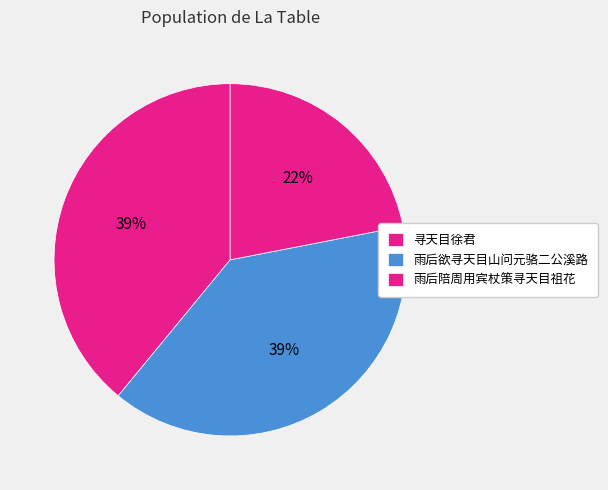

How many segments does this pie chart have?

3